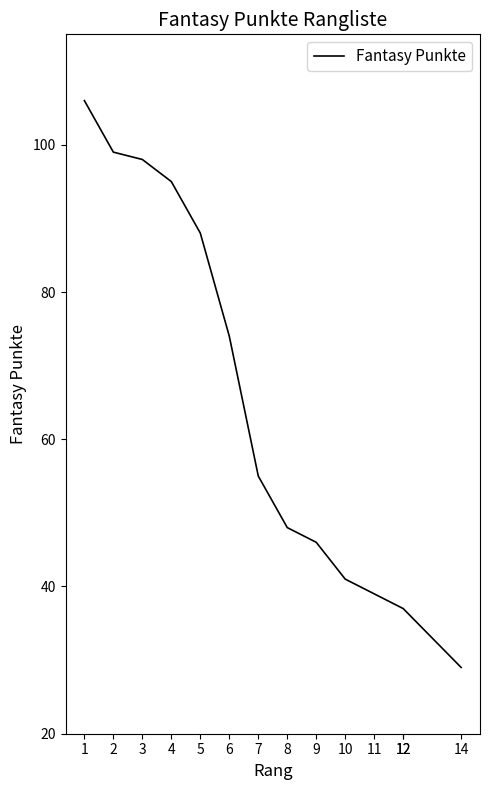

What is the minimum value shown in the chart?

29